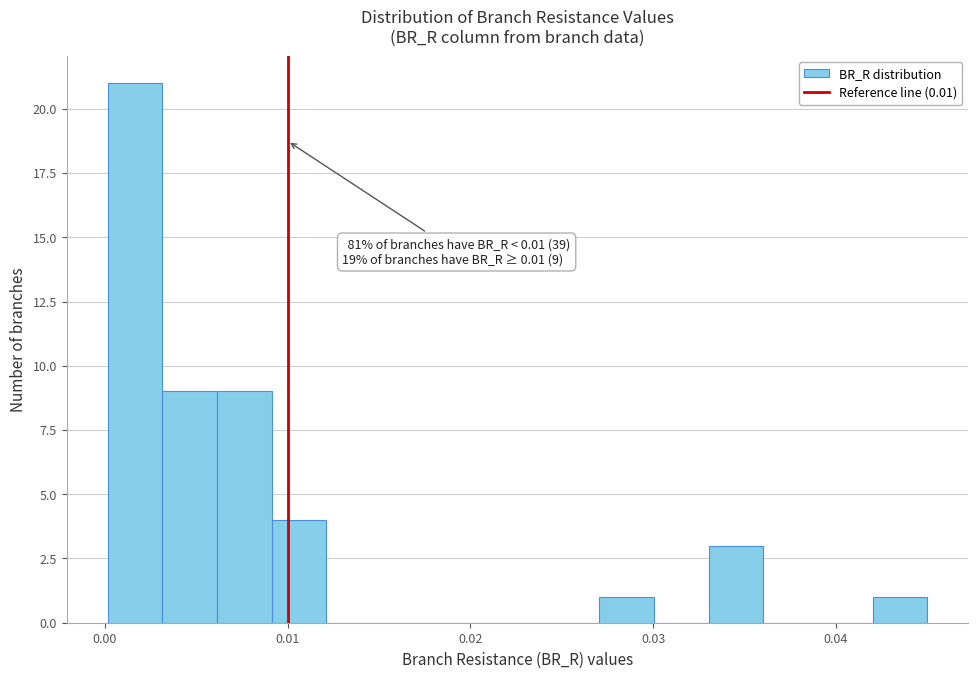

Around what value on the x-axis is the tallest bar? Give the approximate position of its centre, as read against the axis.

0.002